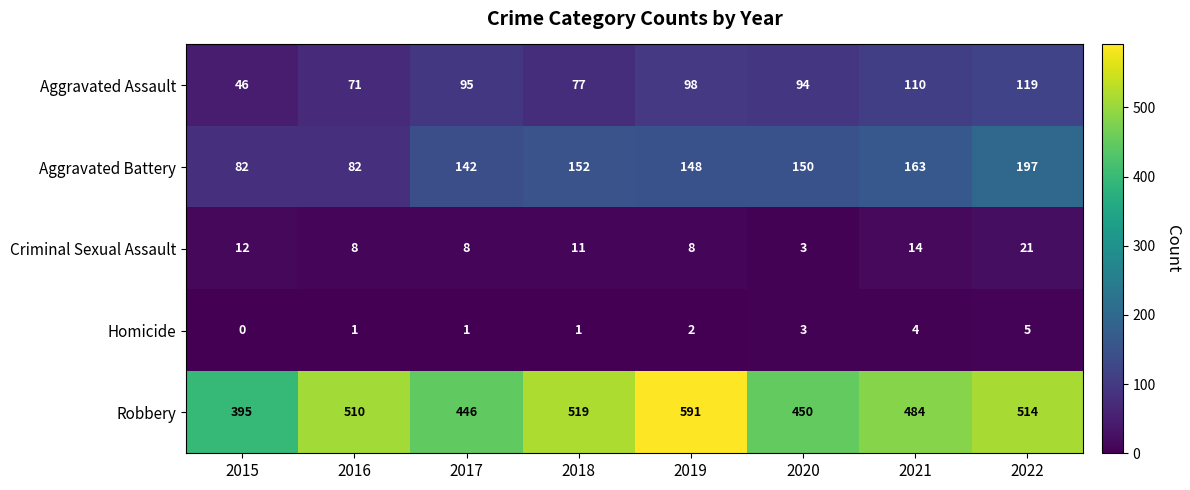

What is the difference between the Criminal Sexual Assault values at 2021 and 2017?

6